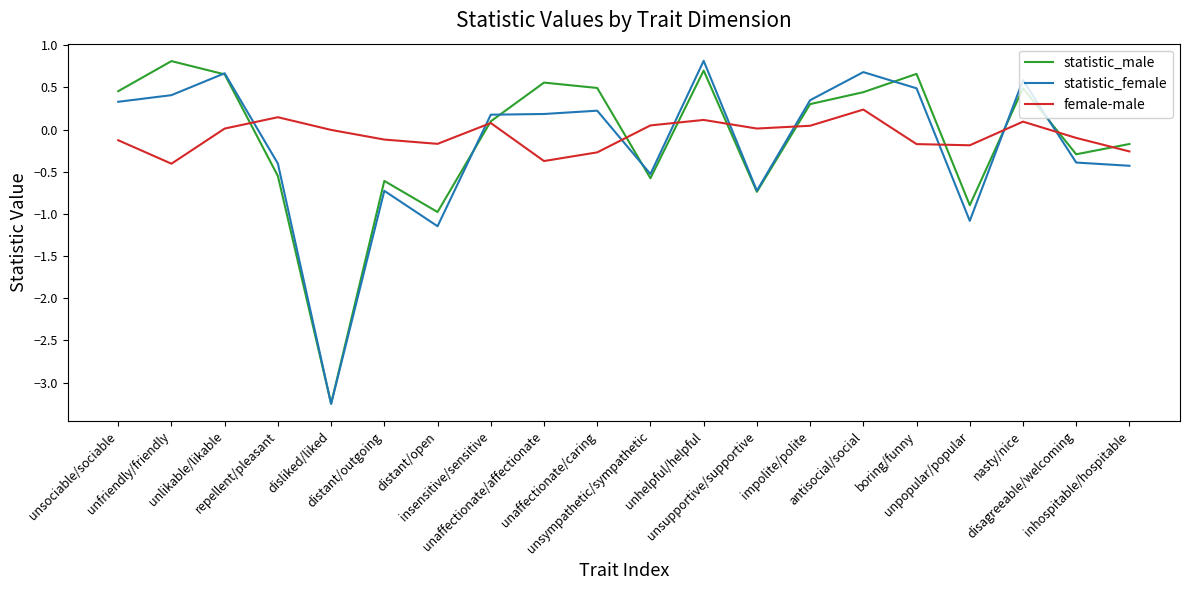

What is the sum of the statistic_female values at inhospitable/hospitable and unhelpful/helpful?

0.4